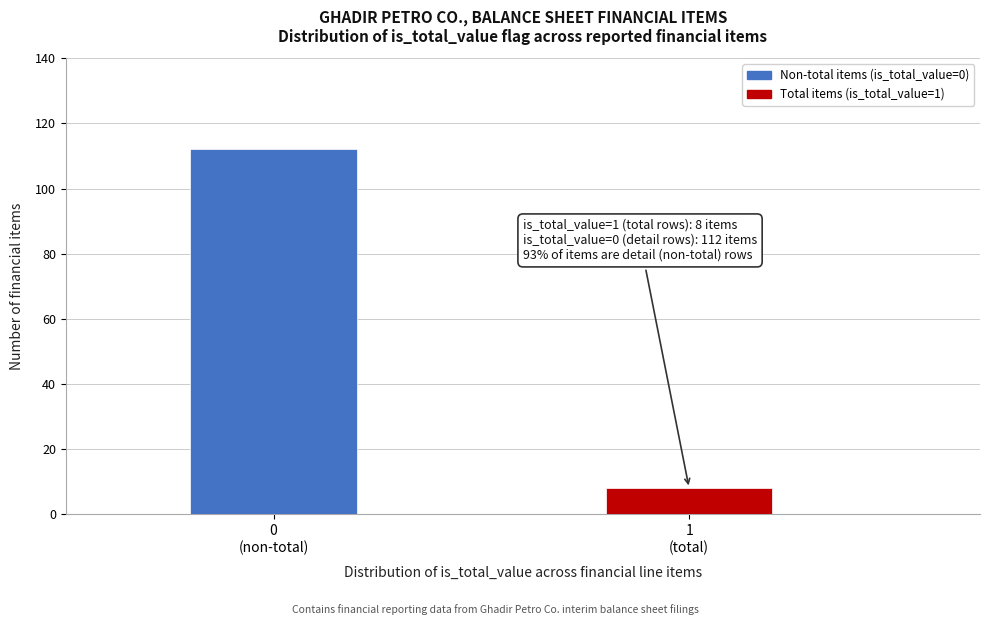

Reading left to right, list all the values displayed in this chart.

112	8